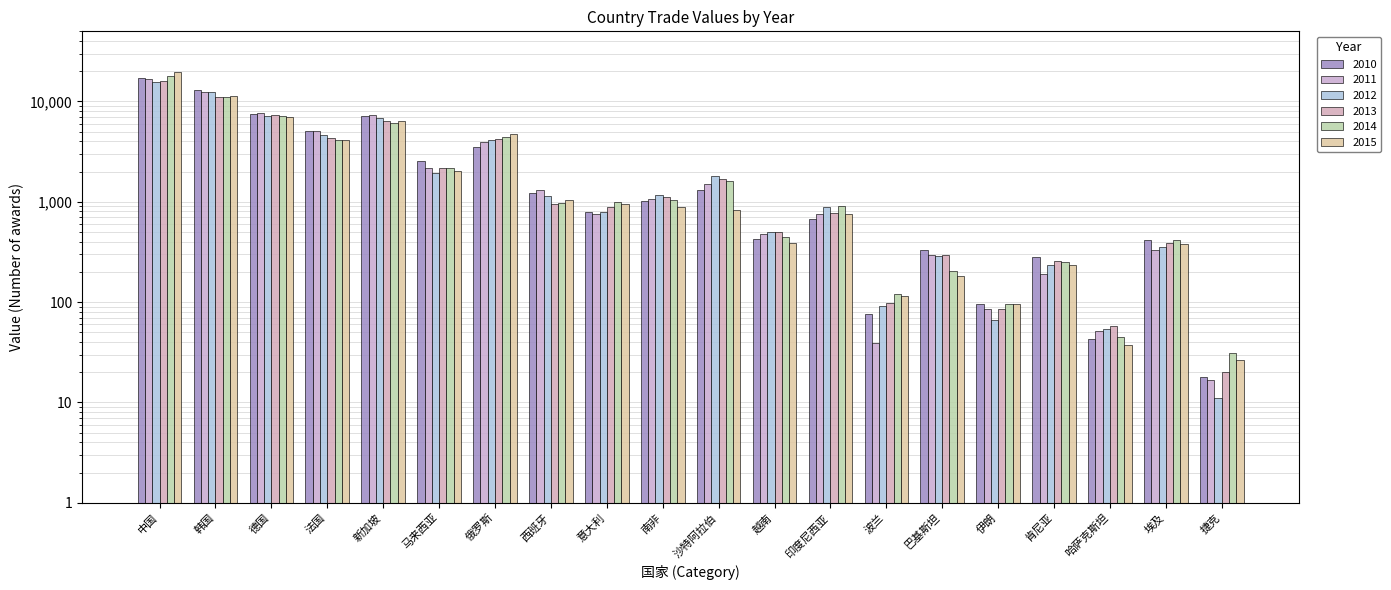

What is the label of the 7th bar from the left?

俄罗斯